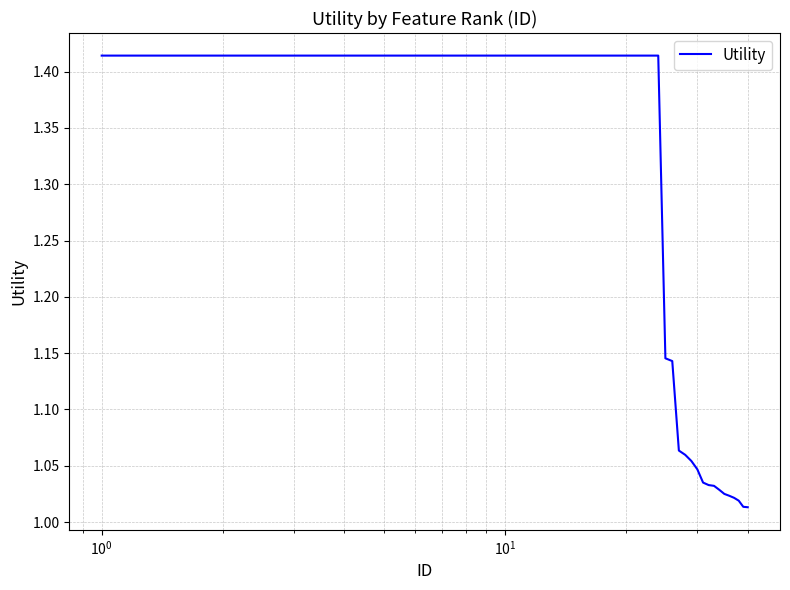

Does the chart display data point markers on the line(s)?

No